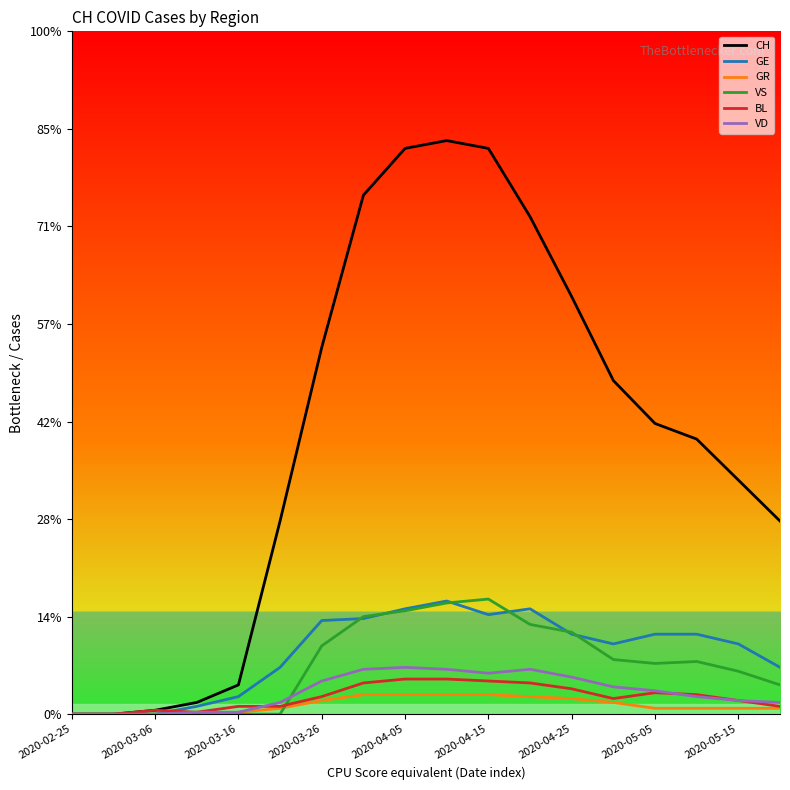

Does the chart have visible grid lines?

No